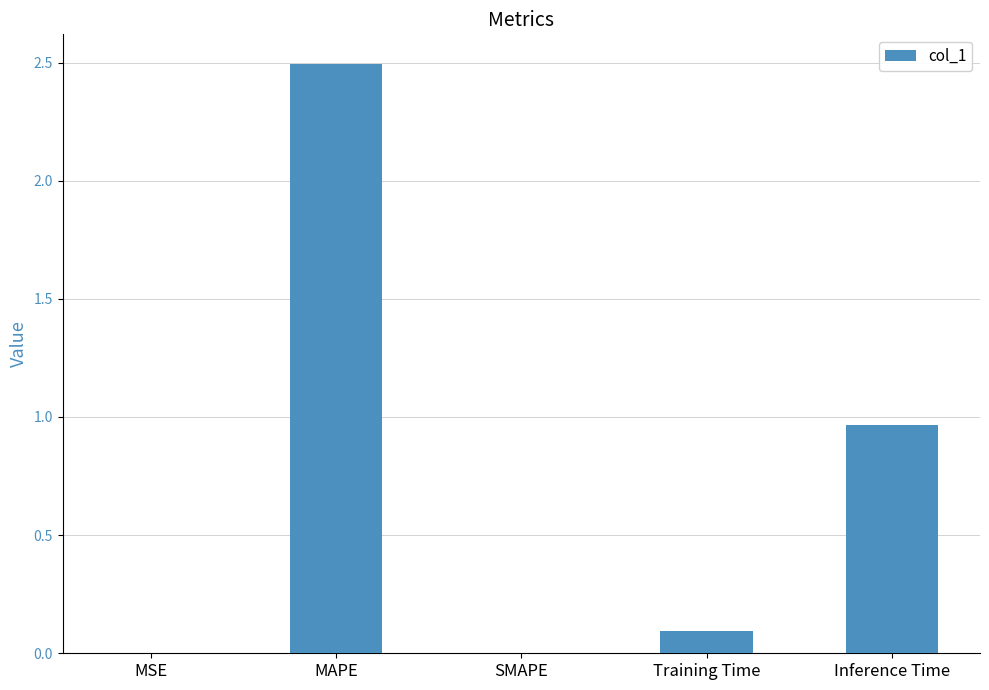

What is the sum of all values?

3.6